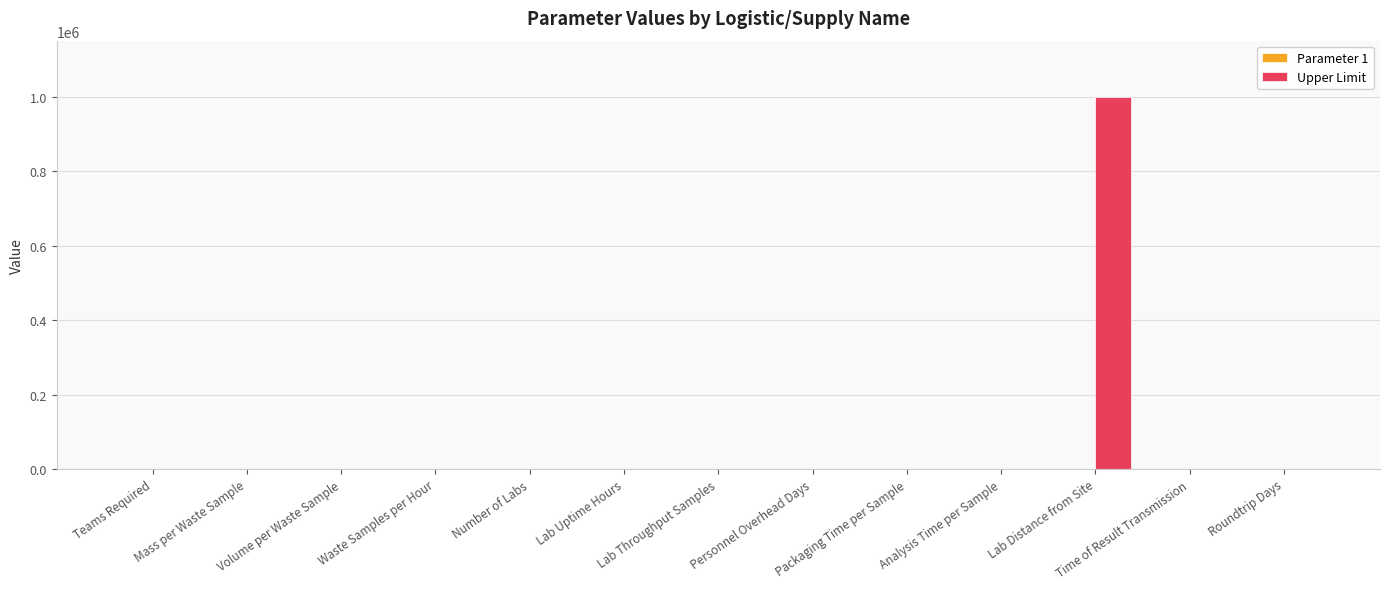

Which series has the largest total across all categories?

Upper Limit